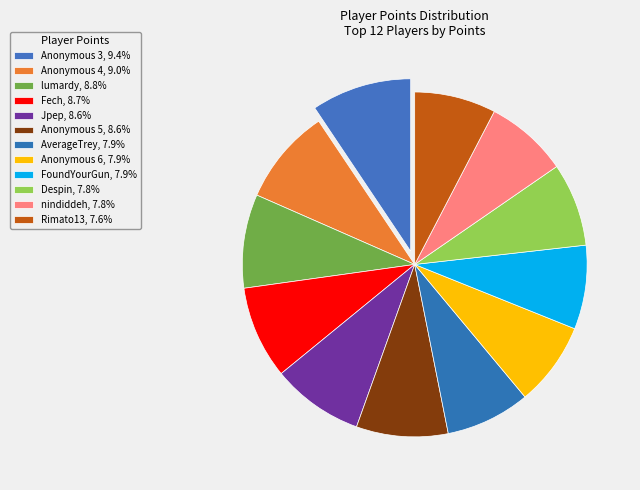

Which has a higher value, Anonymous 6 or AverageTrey?

AverageTrey